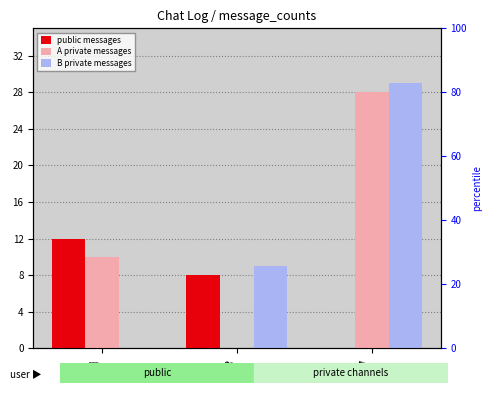

How many values in the public messages series are below 8?

1